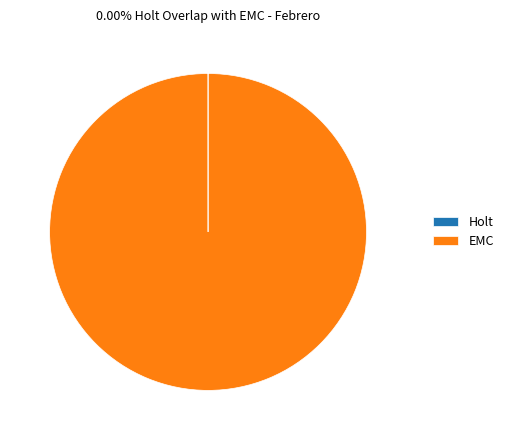

Which category has the biggest portion of the pie?

EMC